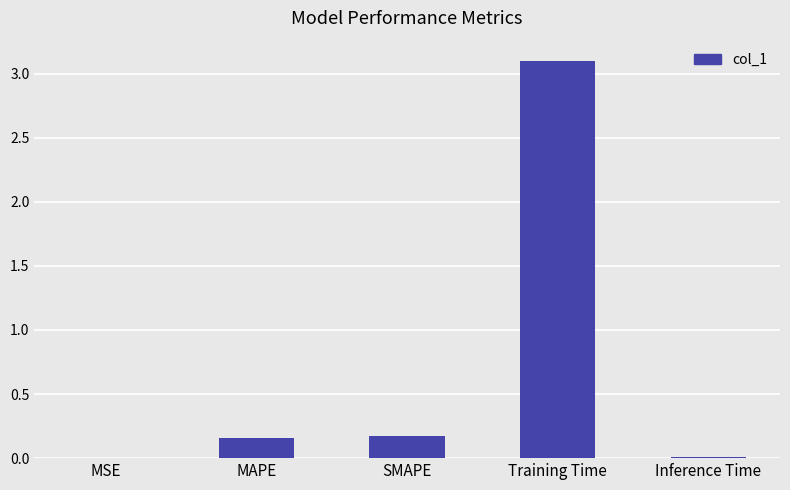

What is the sum of all values?

3.4